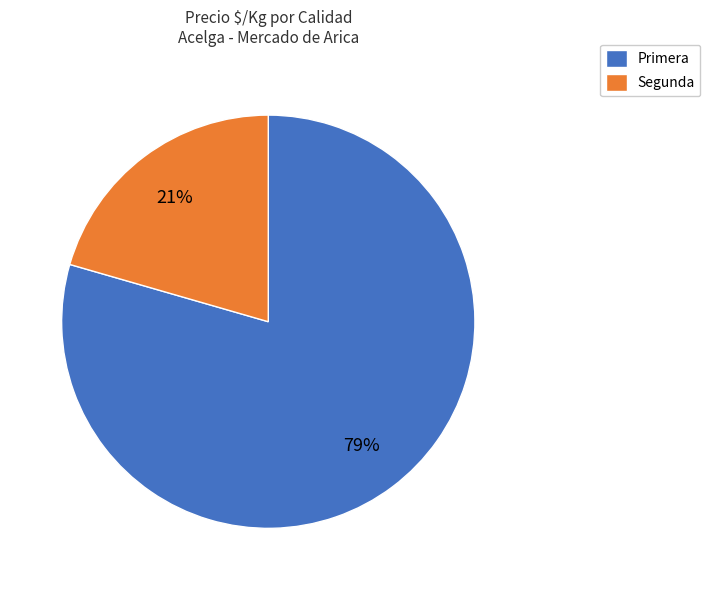

To the nearest percent, what is the combined percentage of Segunda and Primera?

100%